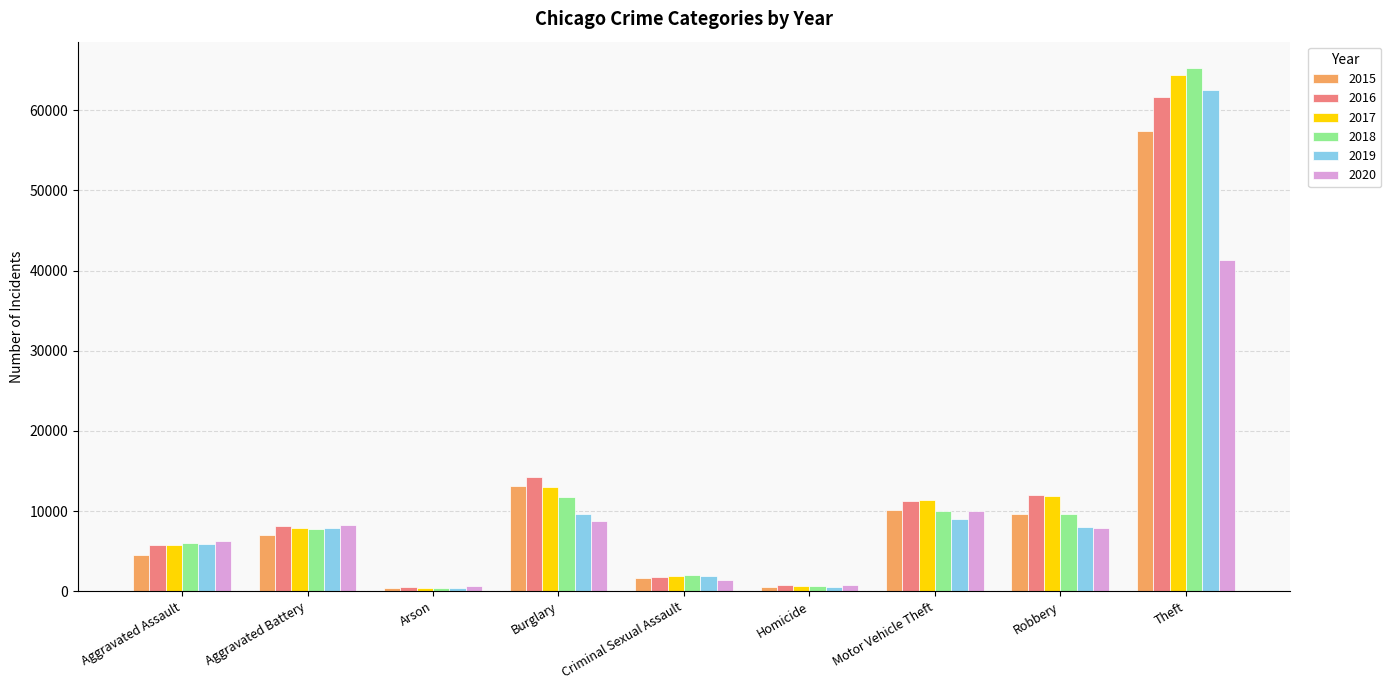

What is the difference between the highest and lowest values at Homicide?

291